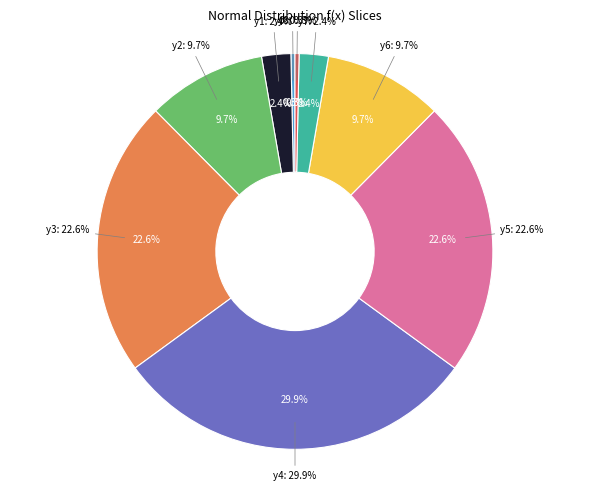

How many segments does this pie chart have?

9